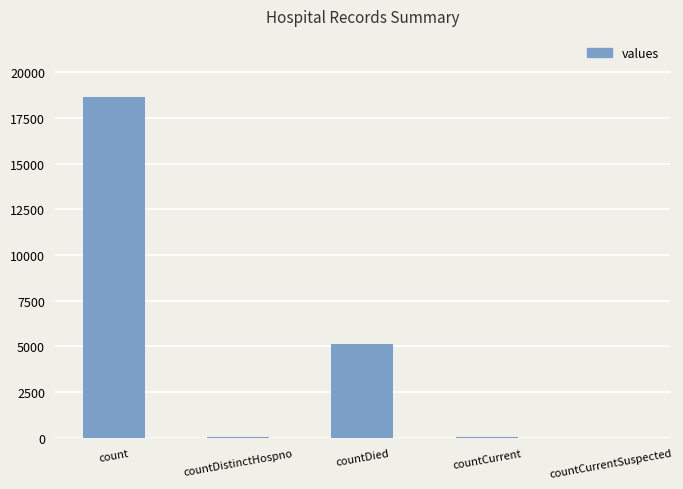

The chart shows a value of 0 at countCurrentSuspected. True or false?

True